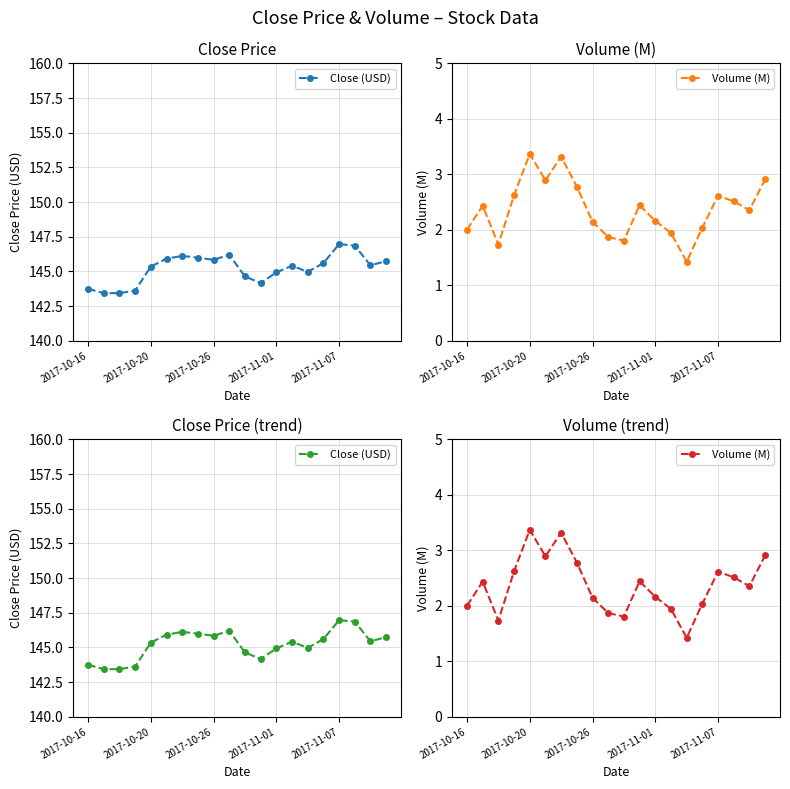

How many interior local peaks does the Volume (M) series have?

5